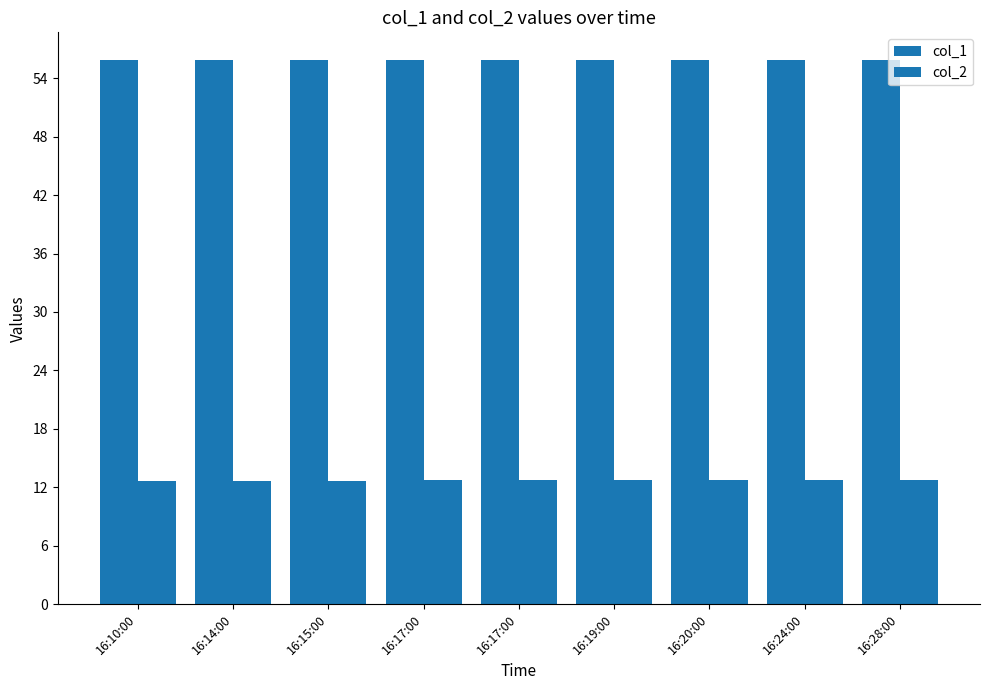

At which label does col_1 reach its minimum?

16:28:00